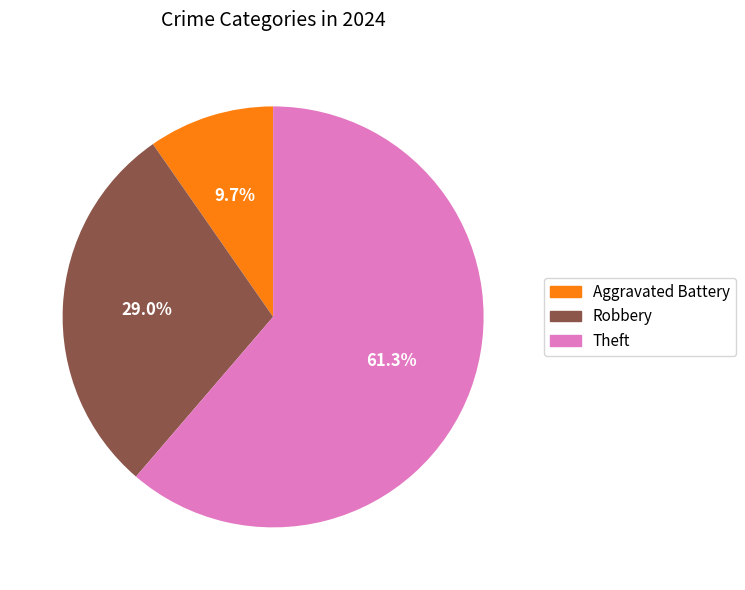

Is there any slice that represents more than half of the pie?

Yes